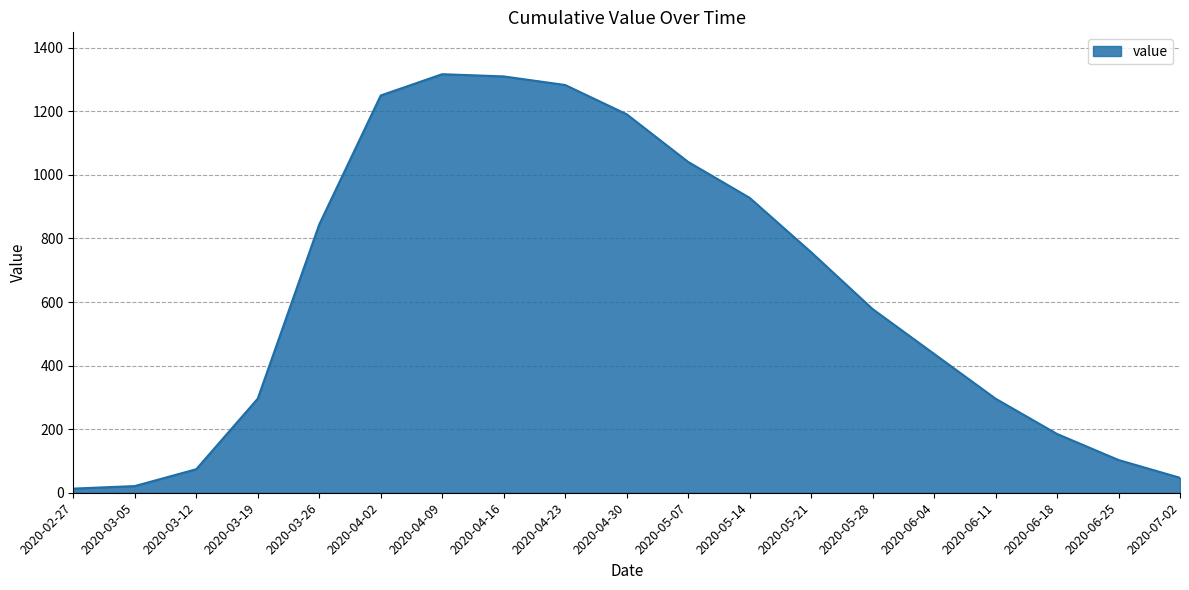

What is the change in value from 2020-04-16 to 2020-05-28?

-732